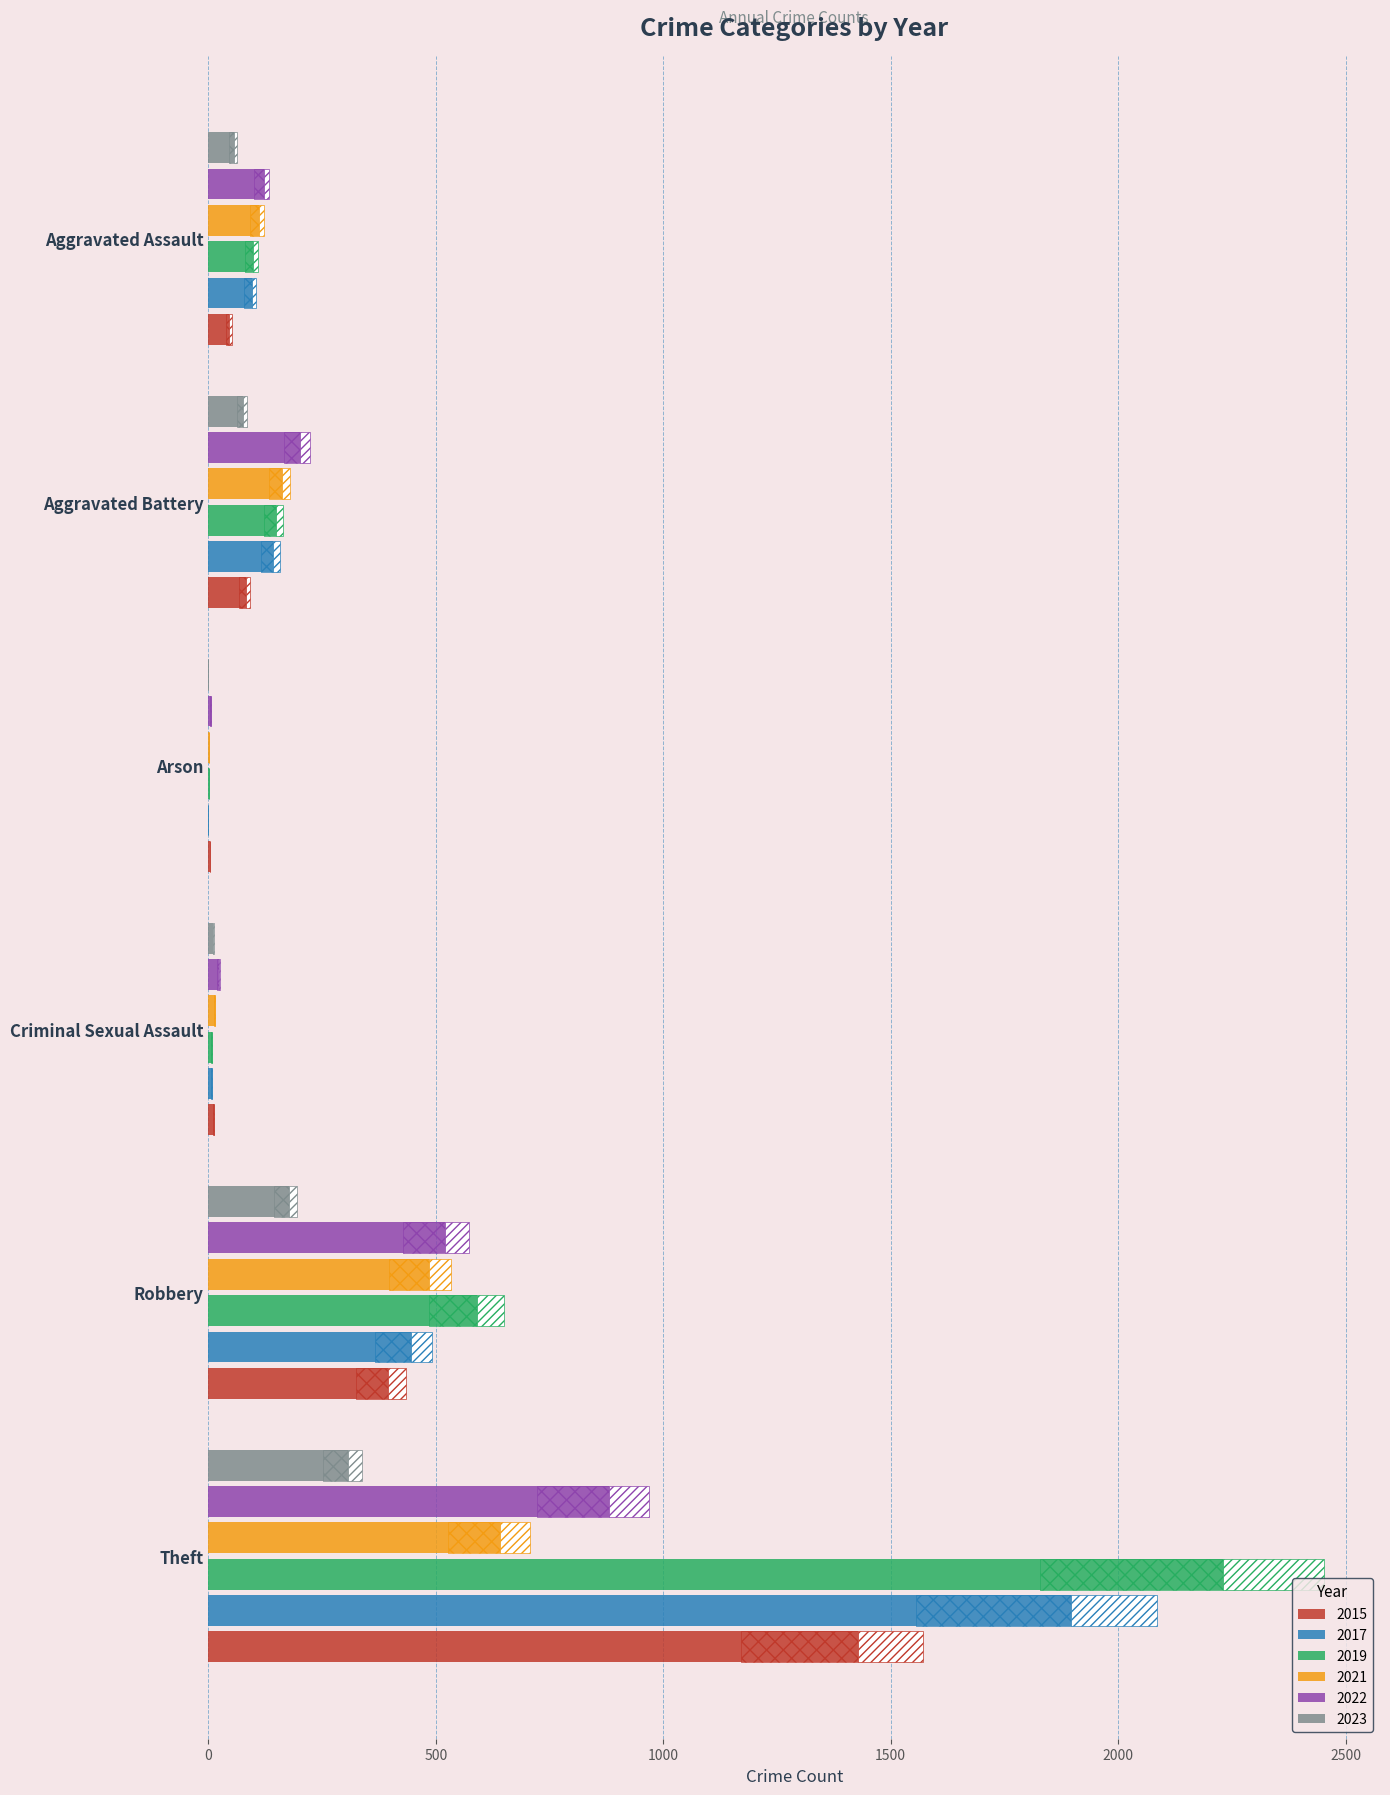

Between Aggravated Battery and Robbery, which series saw the biggest shift?

2019